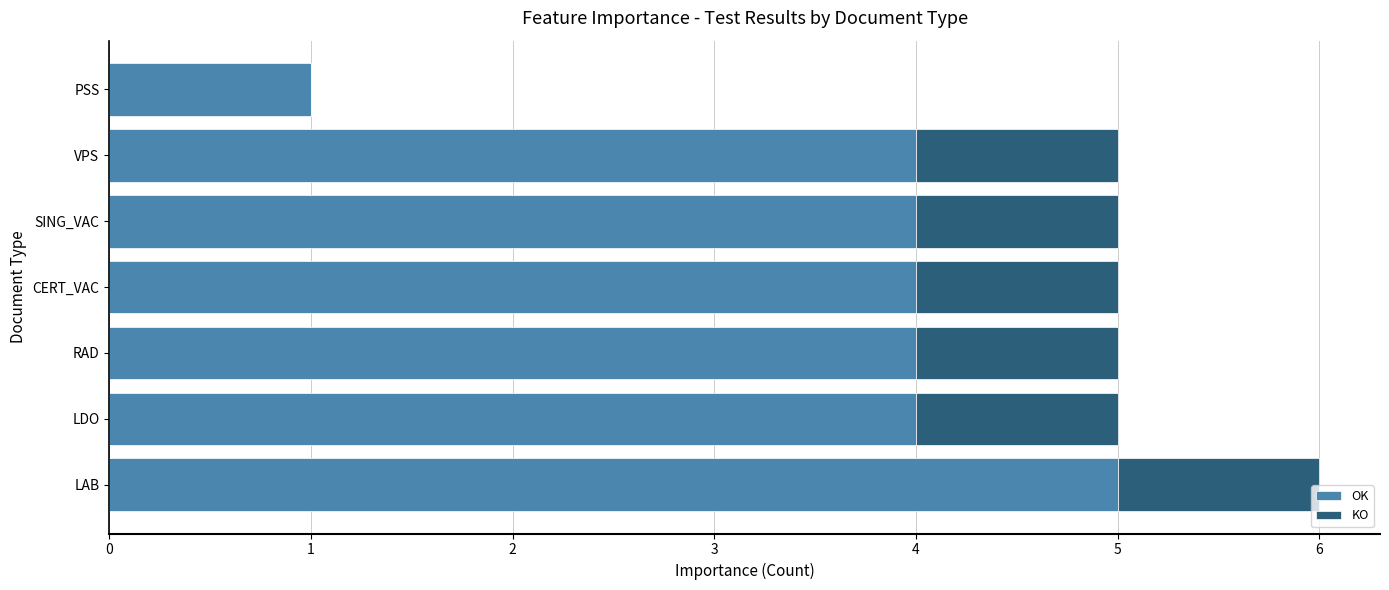

What is the sum of all OK values?

26